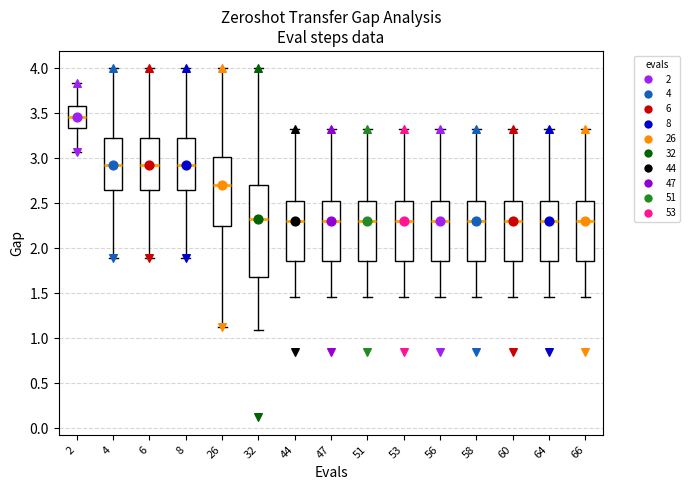

Which box is the tallest, from its lower edge to its upper edge?

32